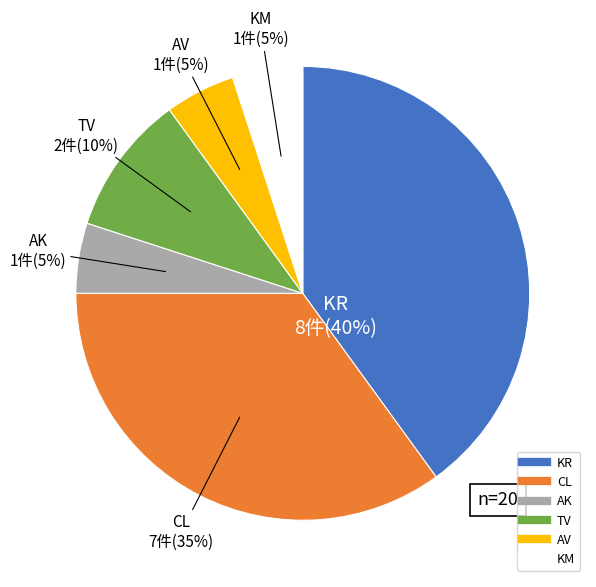

To the nearest percent, what percentage of the pie is TV?

10%